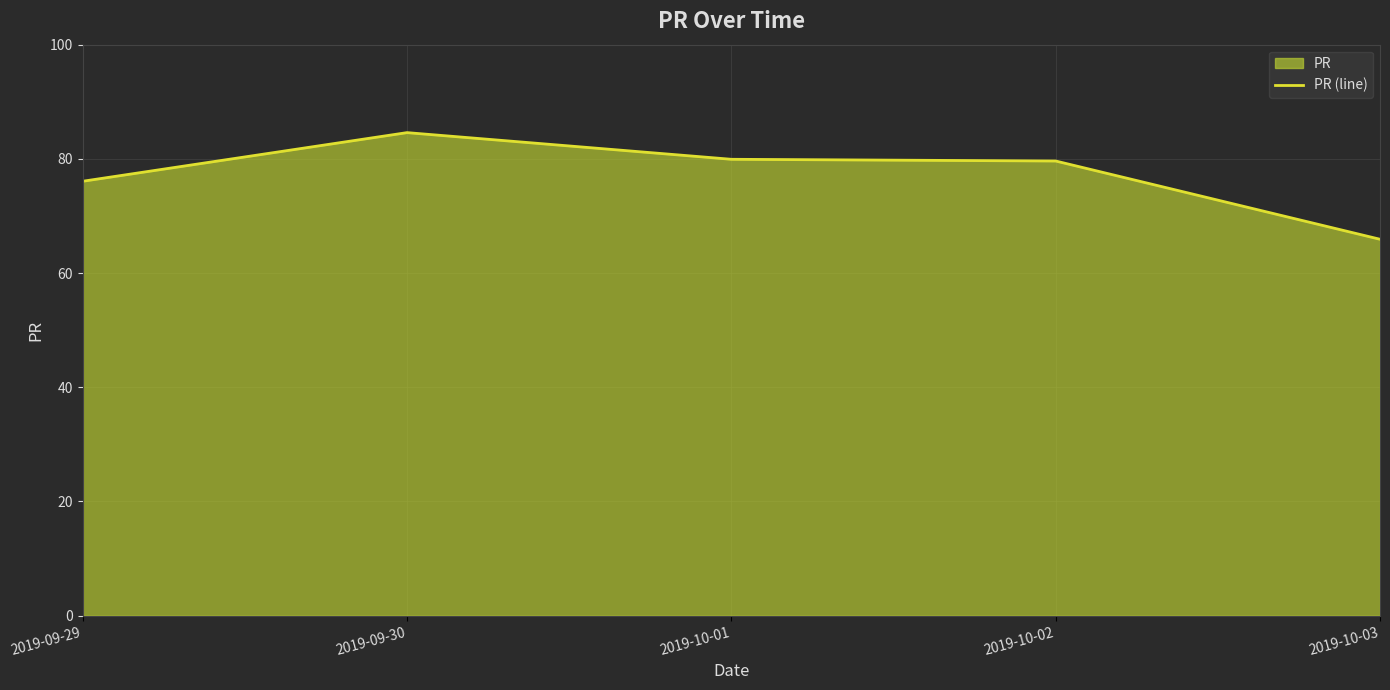

True or false: the data shows 37.1 at 2019-10-01.

False